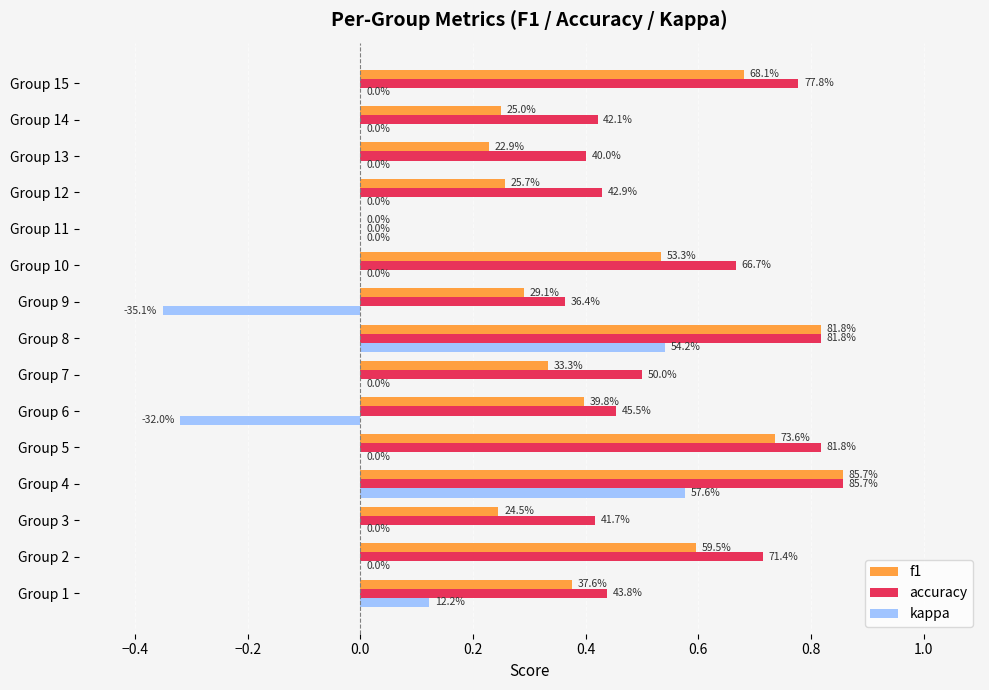

What are all the series names shown in the legend?

f1, accuracy, kappa